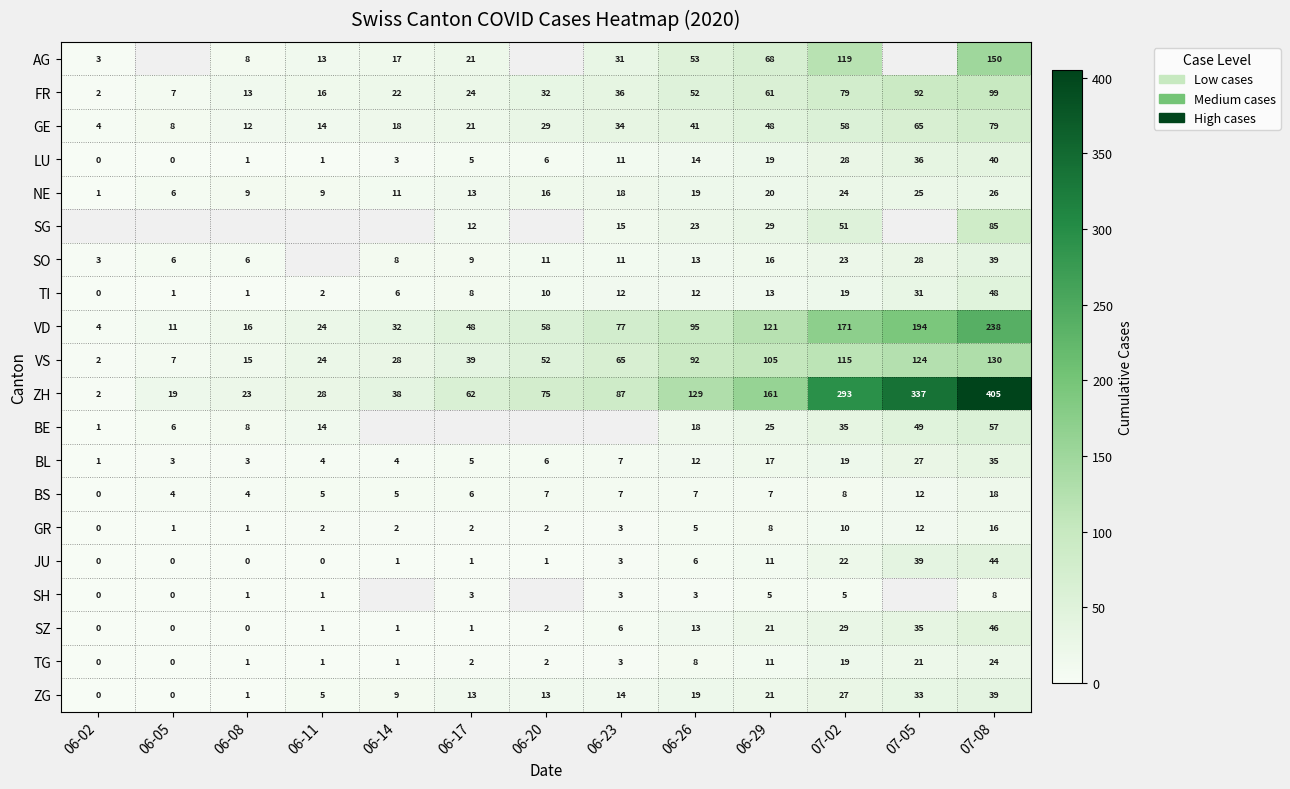

At which label does GE reach its minimum?

06-02